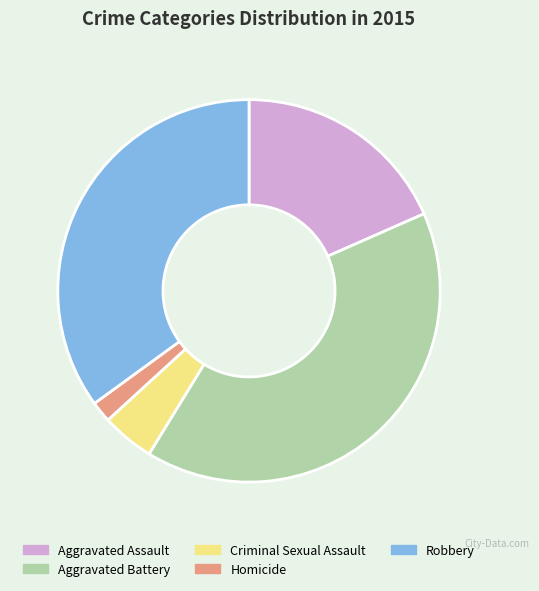

Is it true that Homicide is 2% of the pie?

True